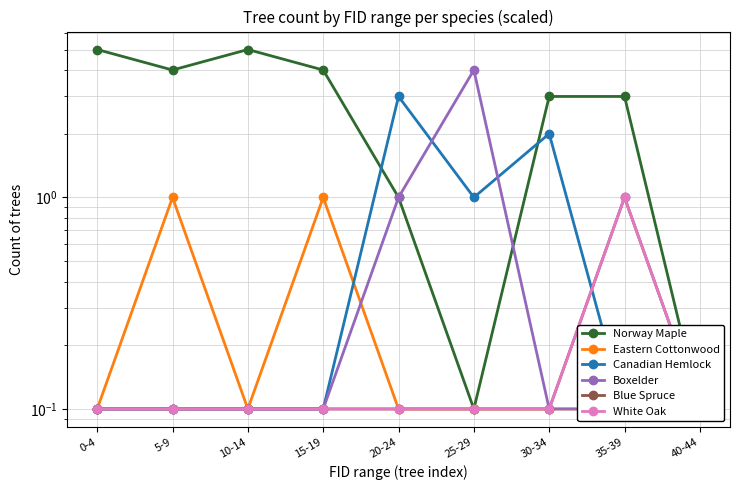

At which category is the sum across all series the highest?

0-4